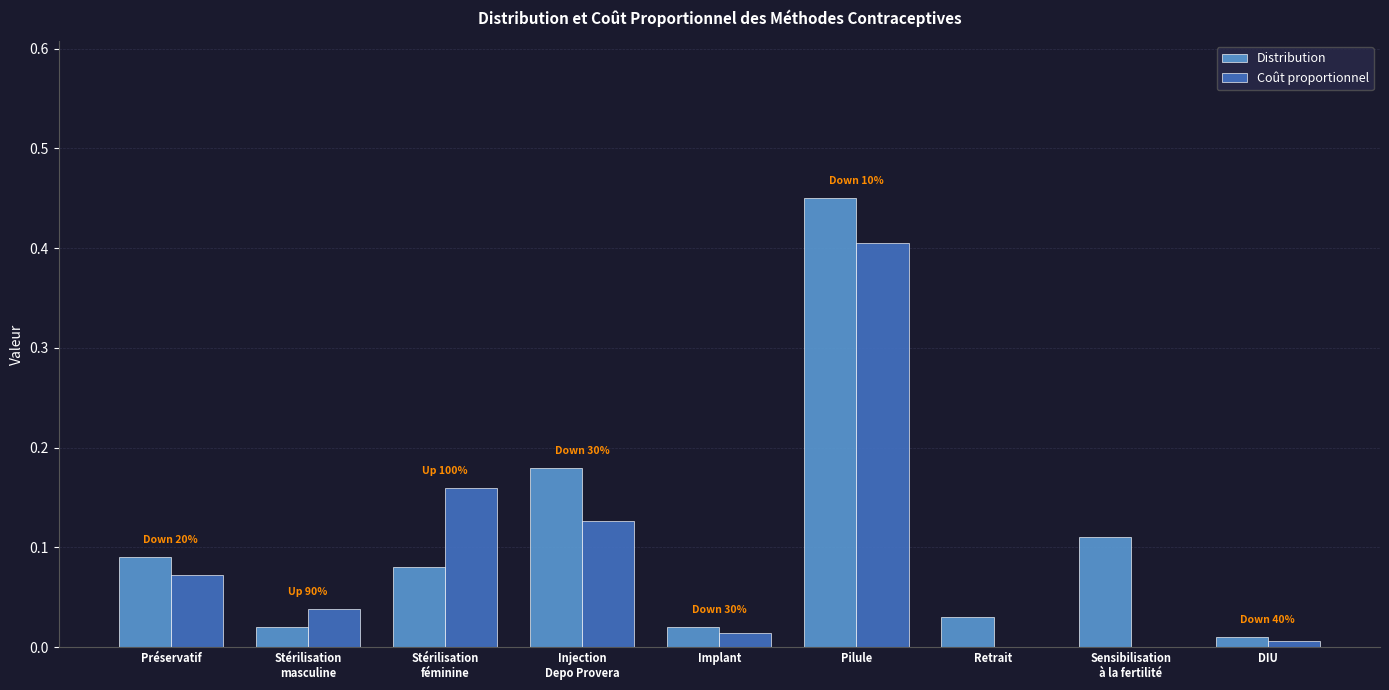

How many distinct data groups are displayed?

2